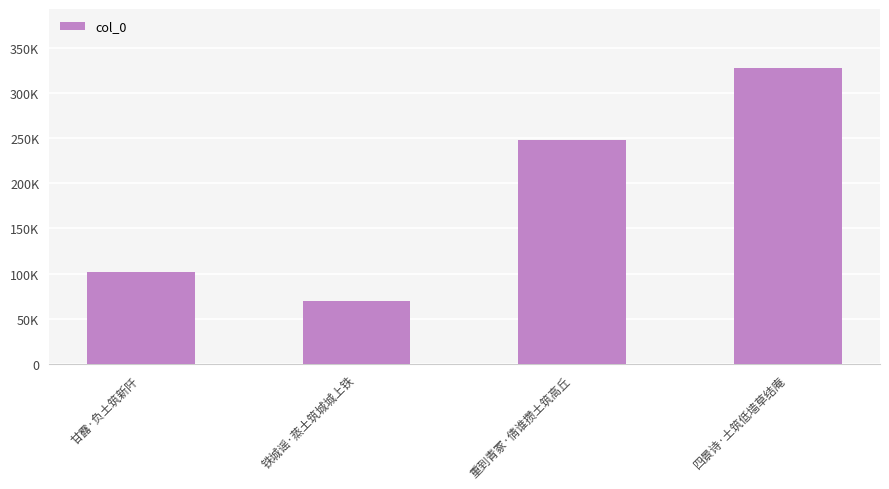

The value at 铁城谣·蒸土筑城城上铁 is 40711. True or false?

False